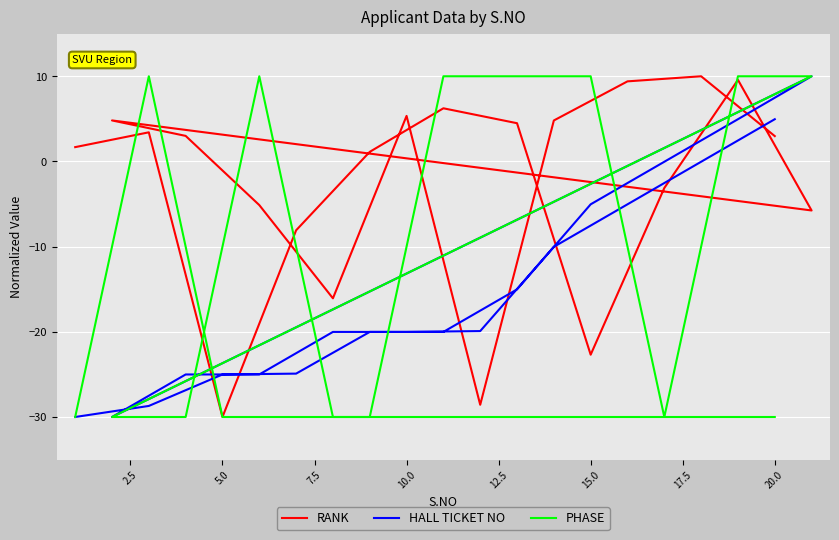

What is the maximum value for PHASE?

10.0